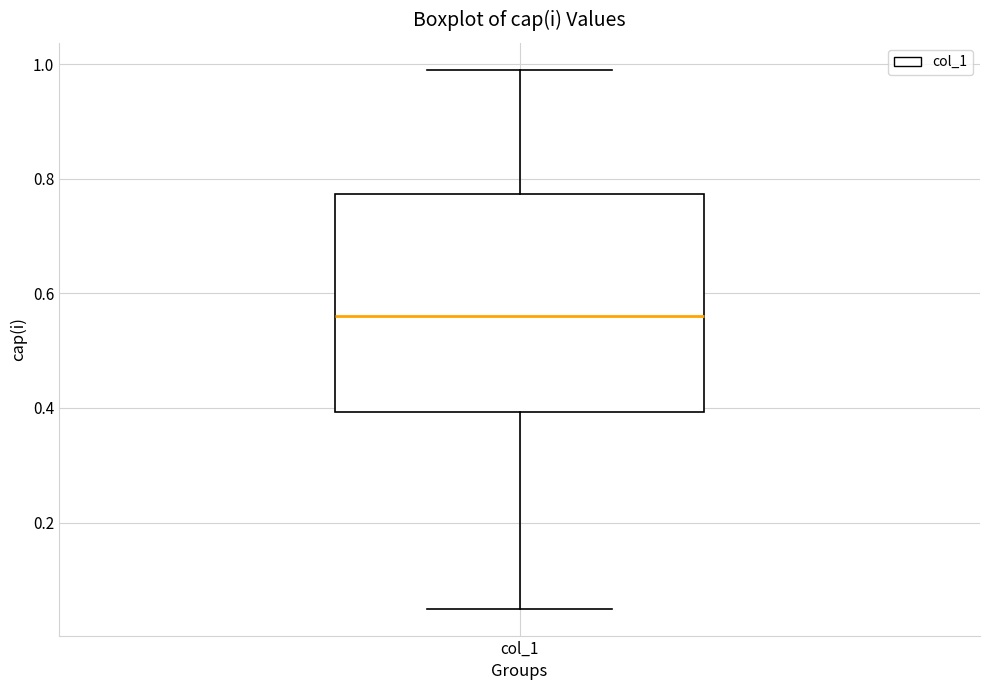

Transcribe this box plot: give where the median line is, the range the box spans, and where the two whiskers end, as read against the y-axis. The values are not printed on the chart, so give them approximately, as read against the axis.

median 0.56, box 0.40 to 0.78, whiskers 0.06 to 1.00